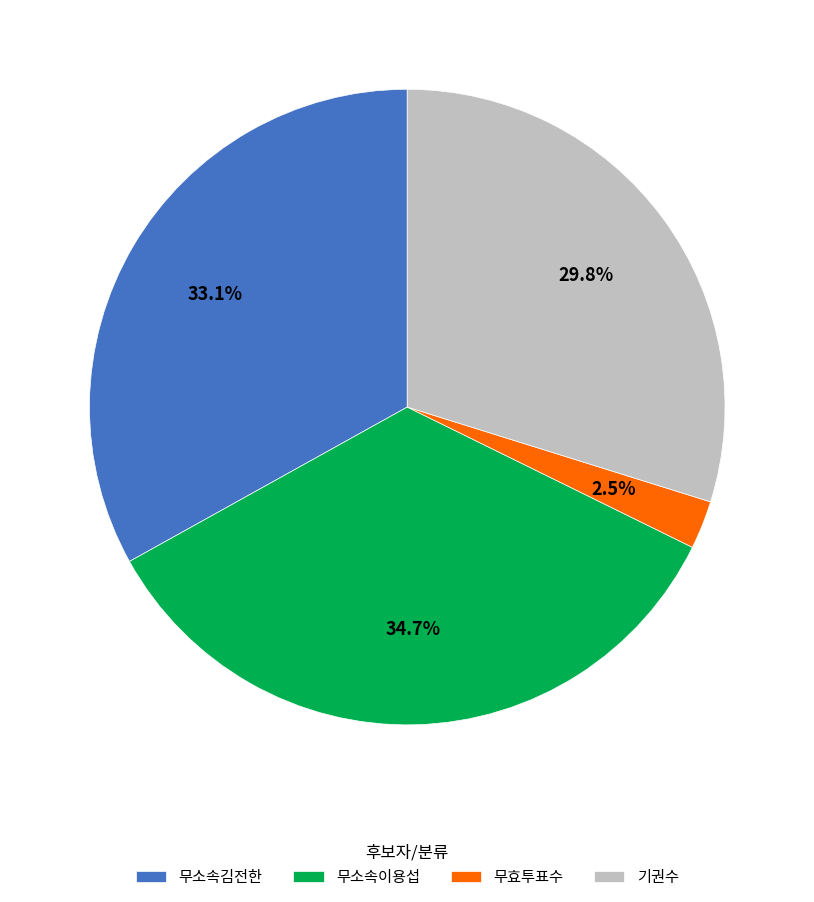

How many slices are in this pie chart?

4